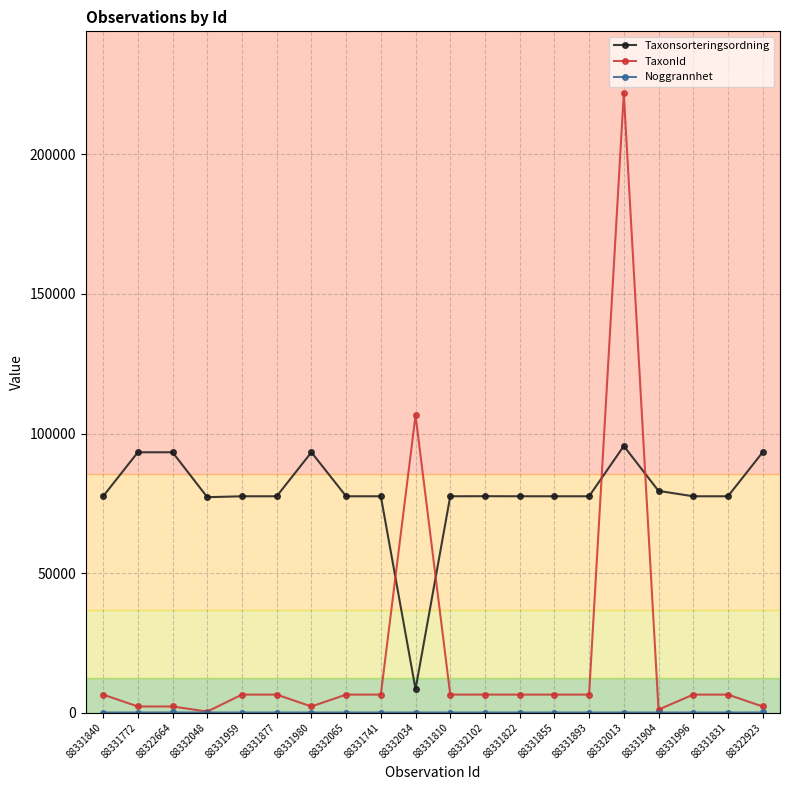

At which category is the sum across all series the highest?

88332013